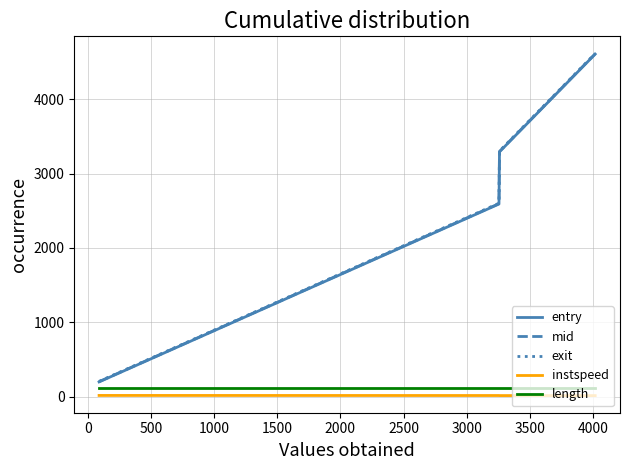

What is the minimum value for mid?

200.6